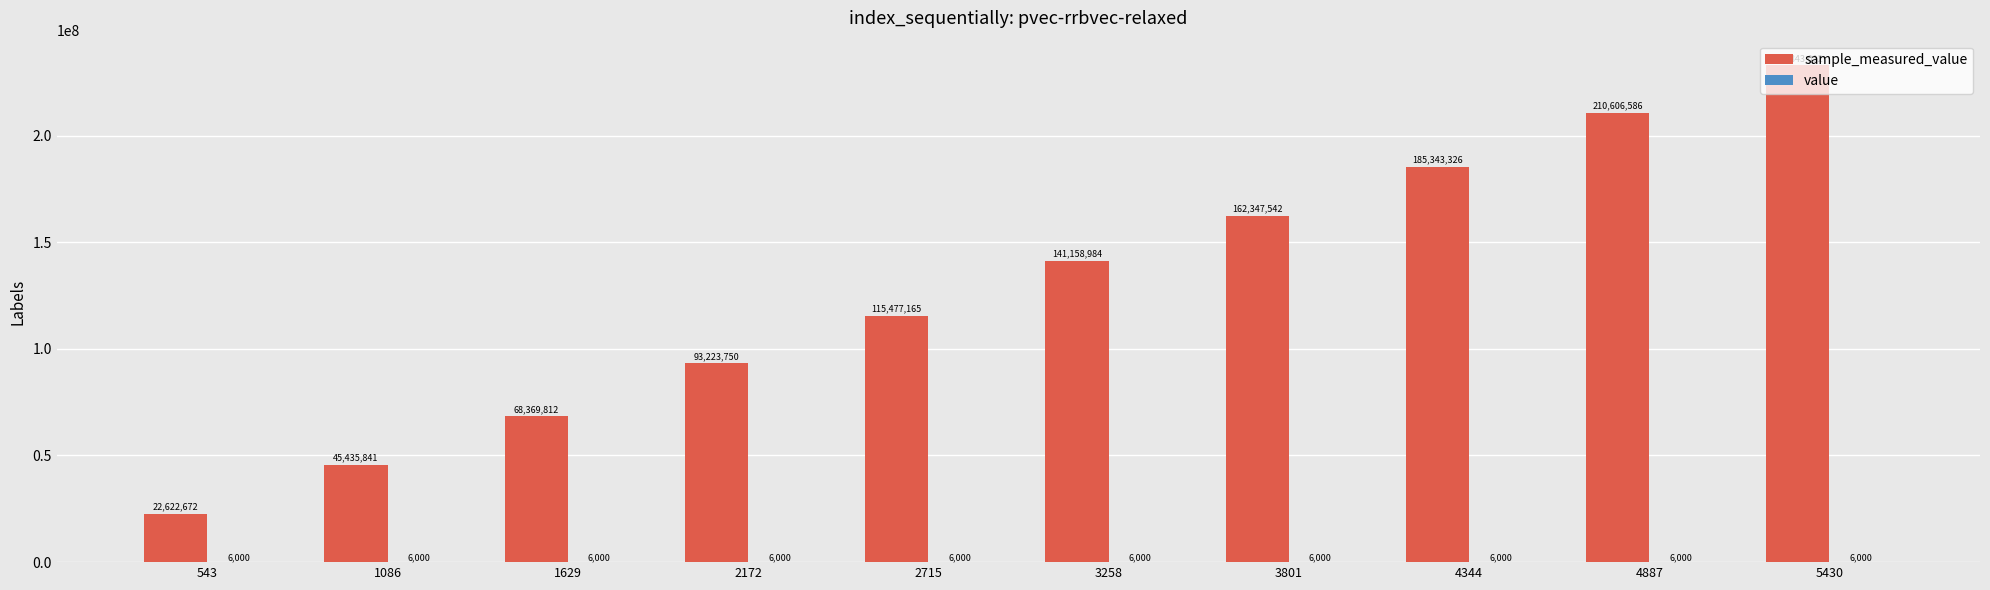

At which category is the sum across all series the highest?

5430